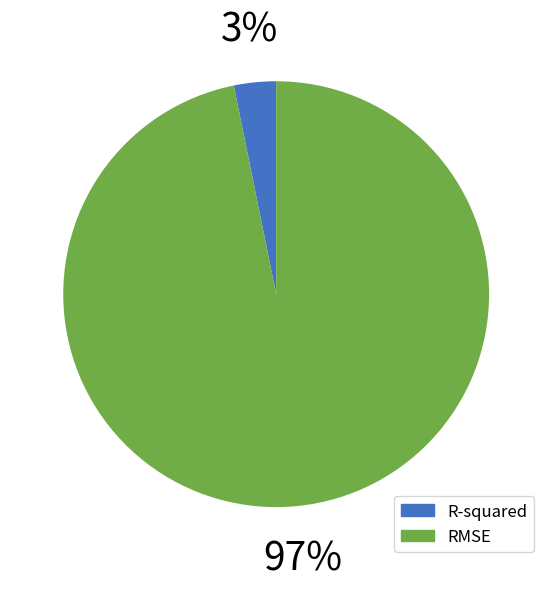

Which slice is the largest?

RMSE